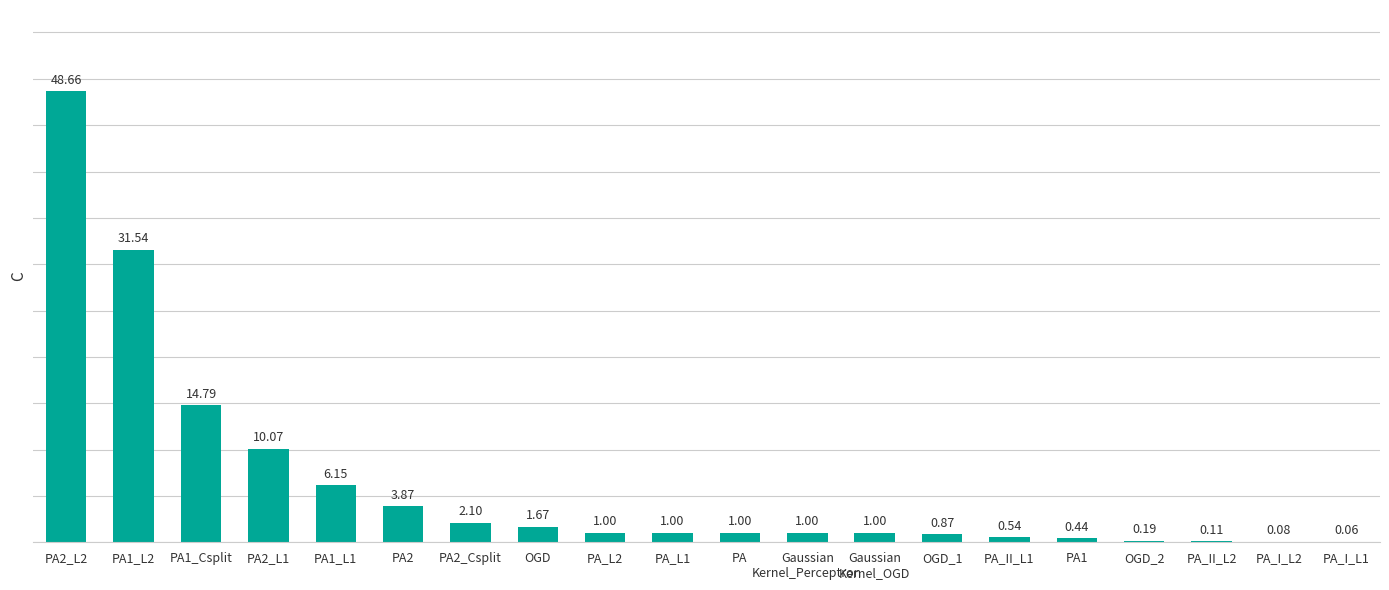

What is the sum of all values?

126.1